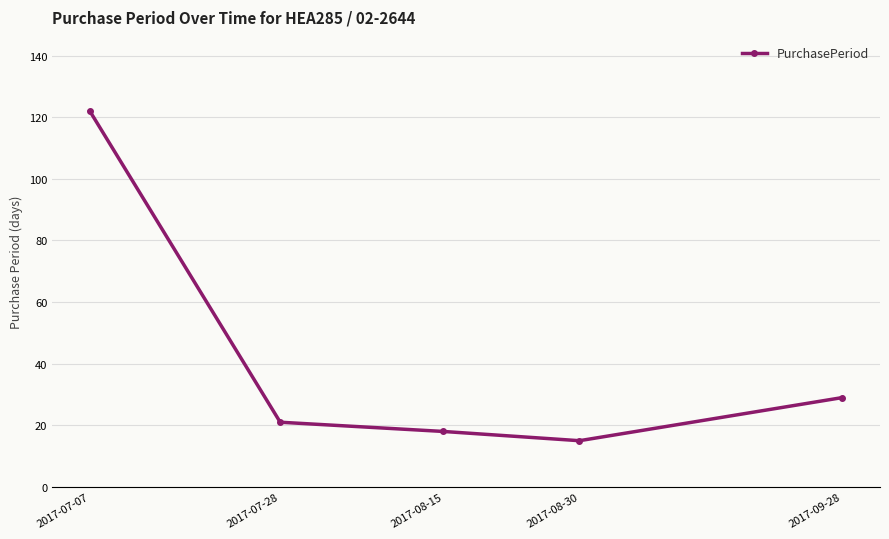

List the labels in order of value, largest first.

2017-07-07, 2017-09-28, 2017-07-28, 2017-08-15, 2017-08-30